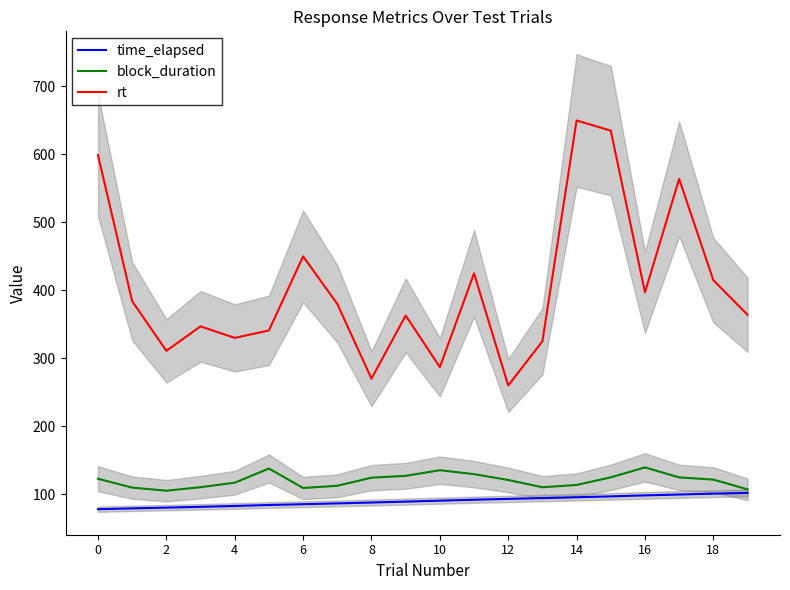

What is the maximum value for rt?

650.0